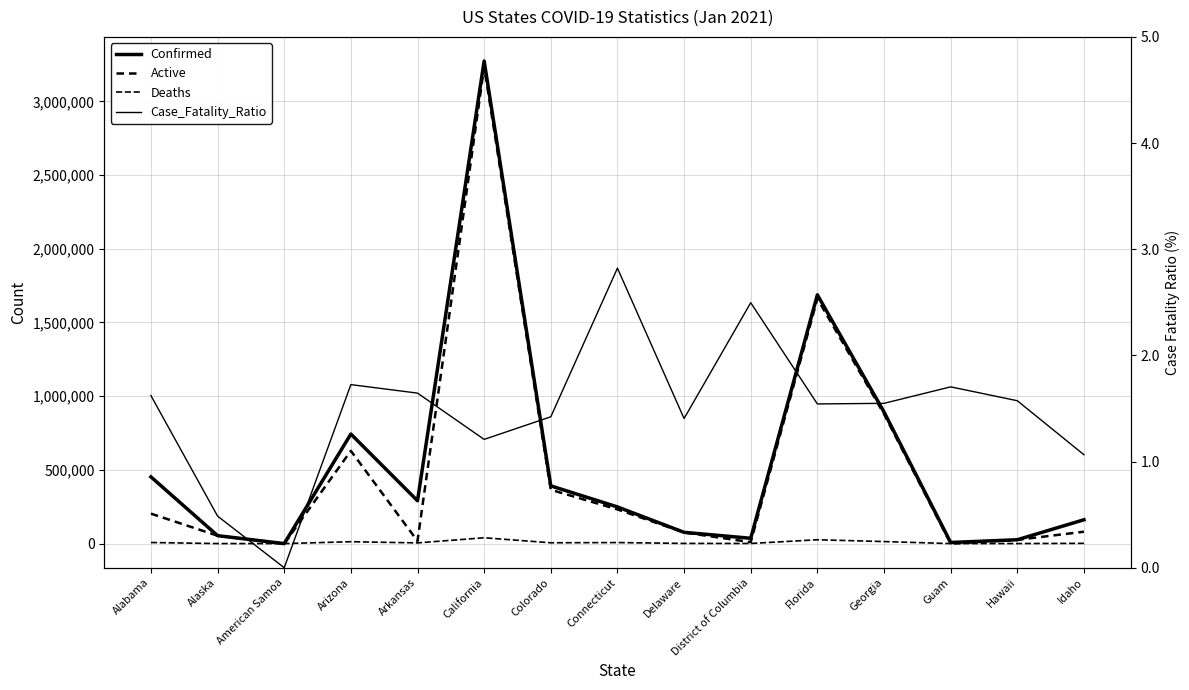

True or false: Confirmed has more than 1 interior local peaks.

True